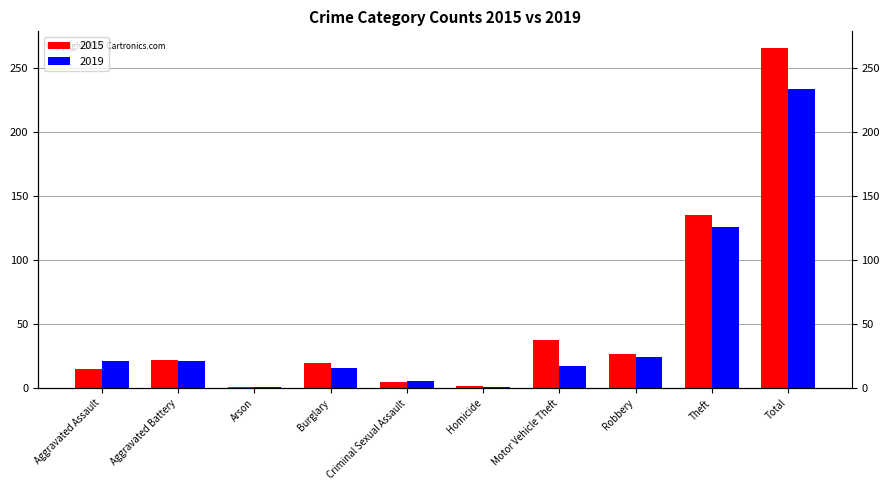

True or false: 2019 has a value of 1 at Homicide.

True